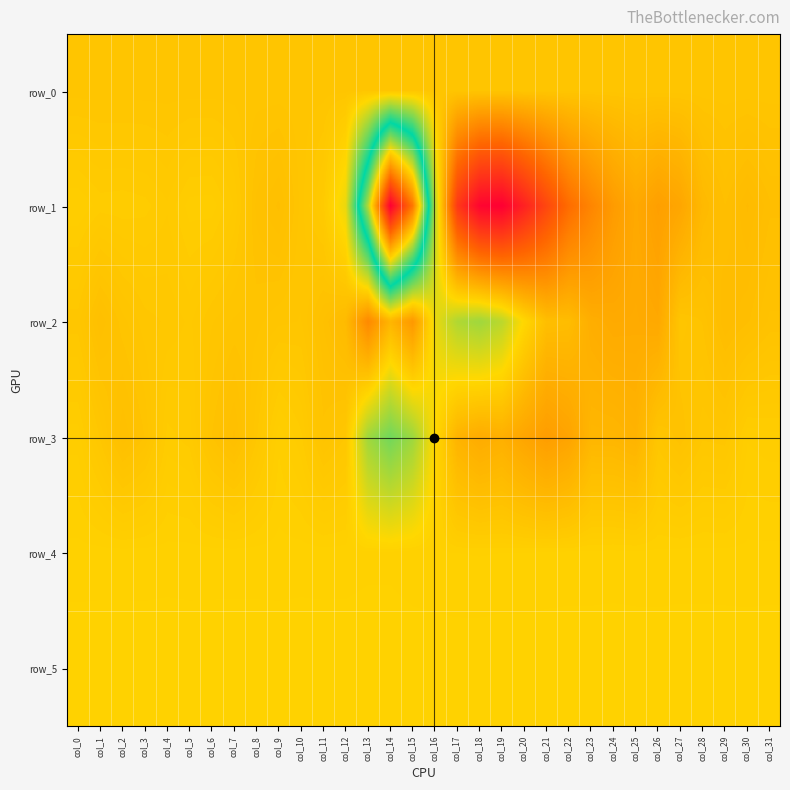

List the labels in order of row_1 value, largest first.

col_14, col_15, col_13, col_16, col_12, col_0, col_6, col_5, col_2, col_1, col_3, col_11, col_4, col_7, col_10, col_8, col_29, col_9, col_31, col_30, col_28, col_25, col_27, col_26, col_24, col_23, col_22, col_21, col_17, col_20, col_18, col_19